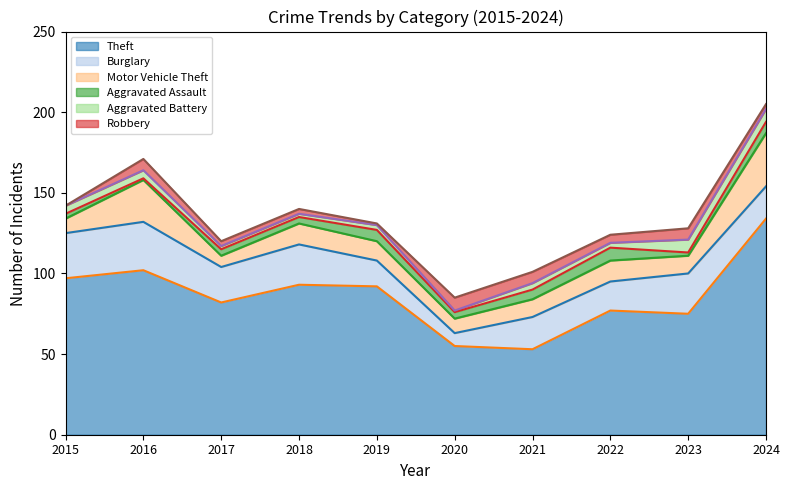

True or false: Burglary and Robbery cross at least once.

False